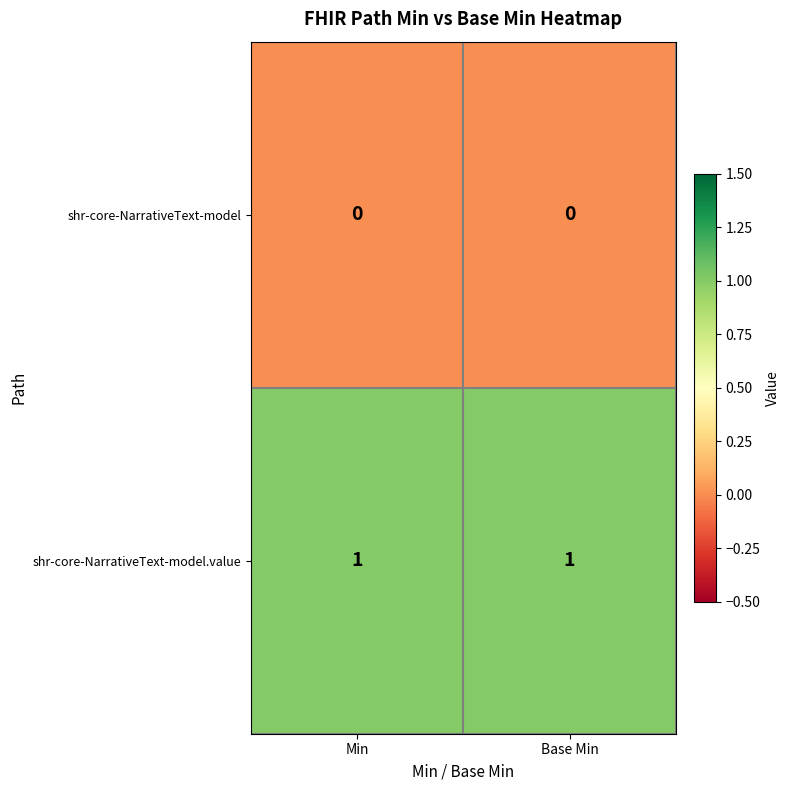

Rank the series at Min from highest to lowest value.

shr-core-NarrativeText-model.value, shr-core-NarrativeText-model